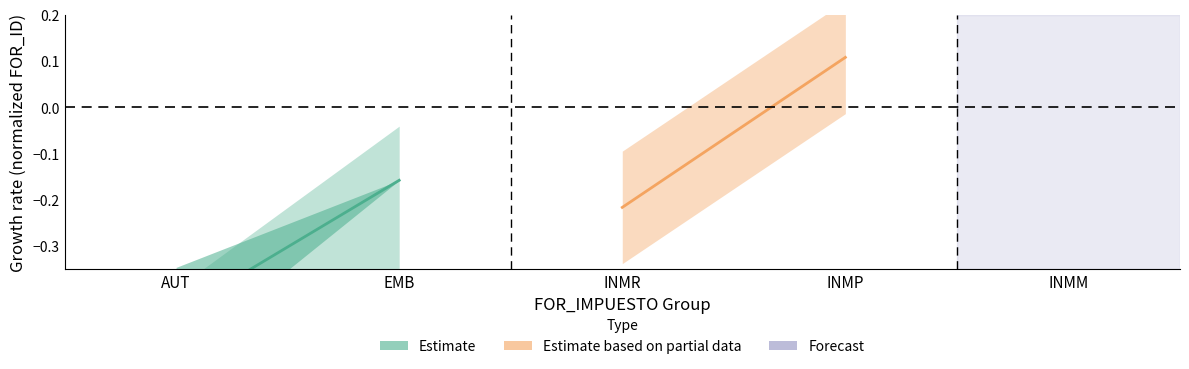

Which series has the largest total across all categories?

Estimate based on partial data